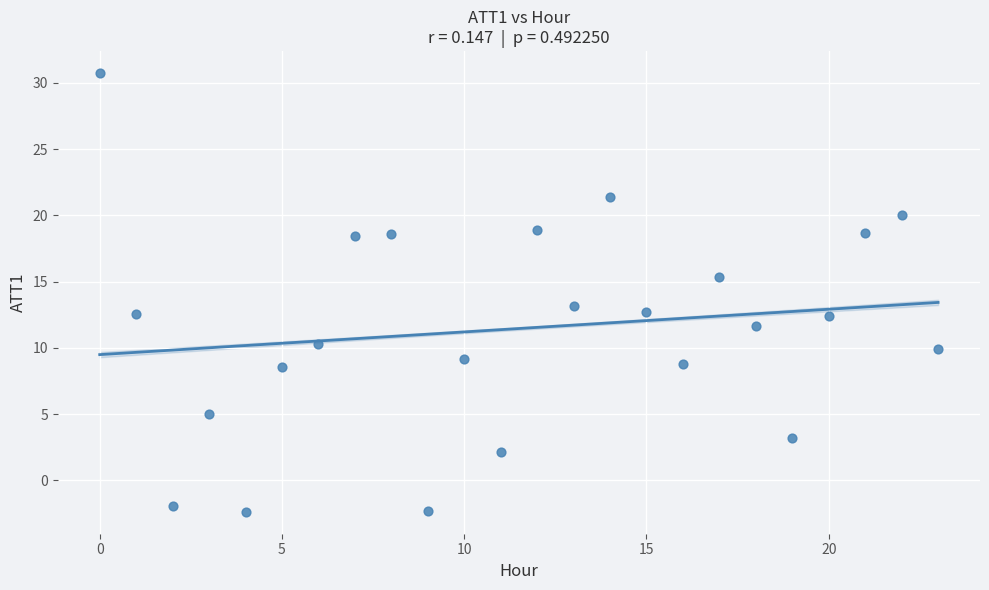

What is the range of Y values (max minus min)?

33.1